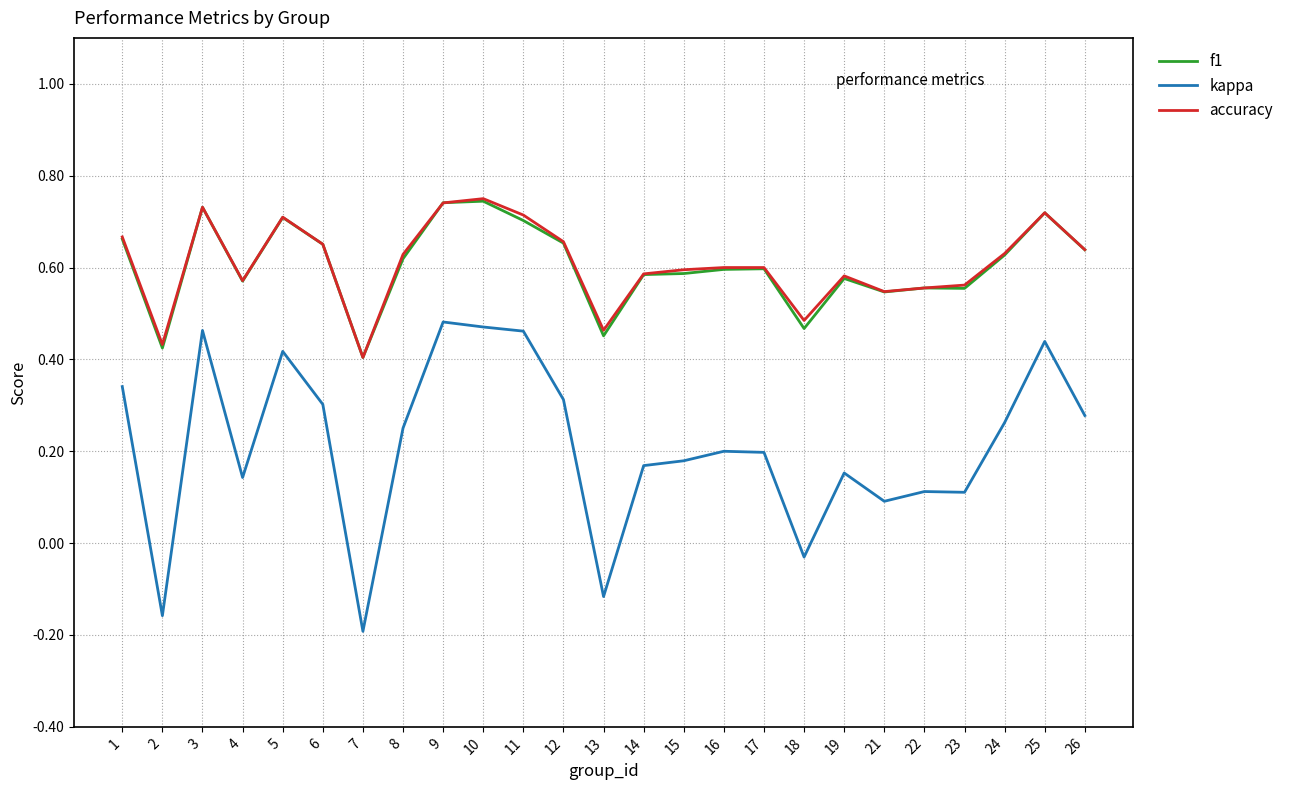

How many lines are shown in the chart?

3